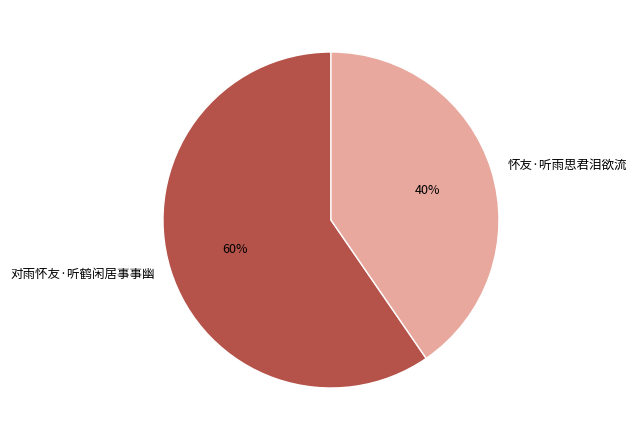

Is the sum of 对雨怀友·听鹤闲居事事幽 and 怀友·听雨思君泪欲流 greater than half?

Yes